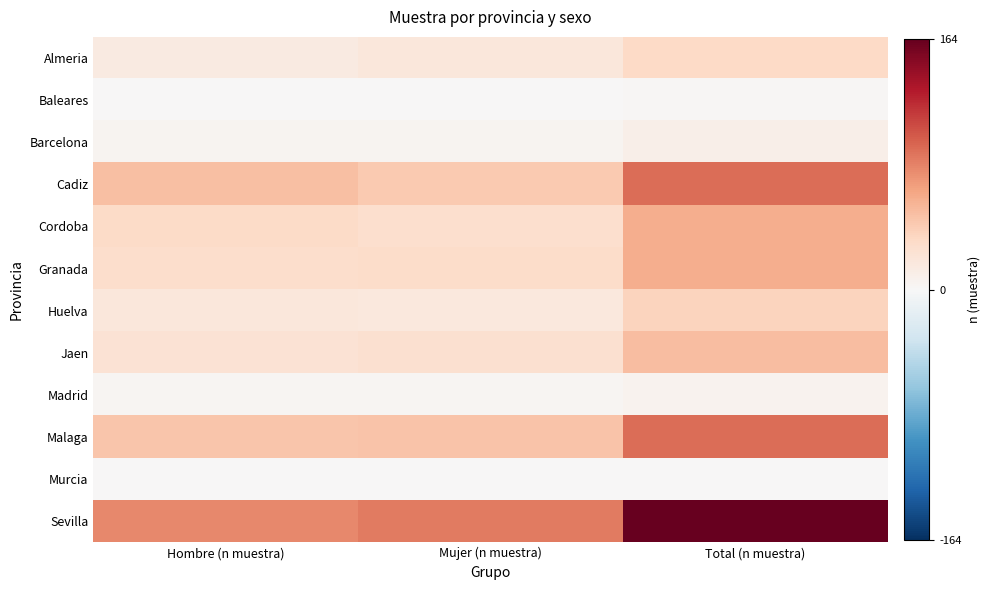

Which series has the largest range (max minus min)?

Sevilla